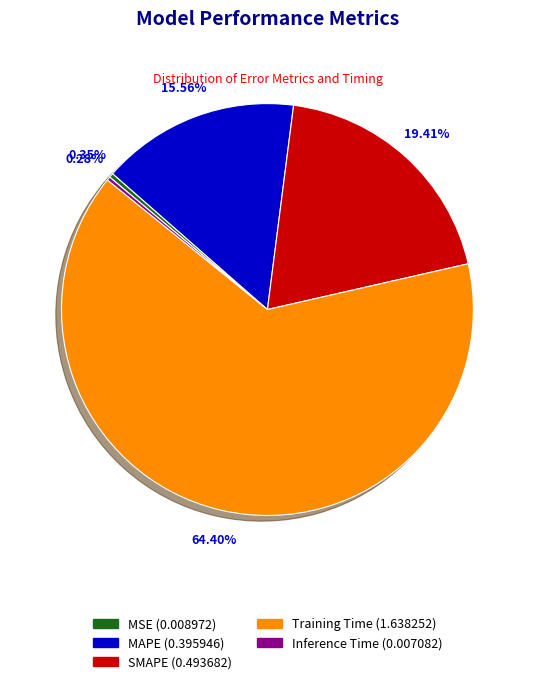

The Inference Time slice represents 0% of the pie. True or false?

True